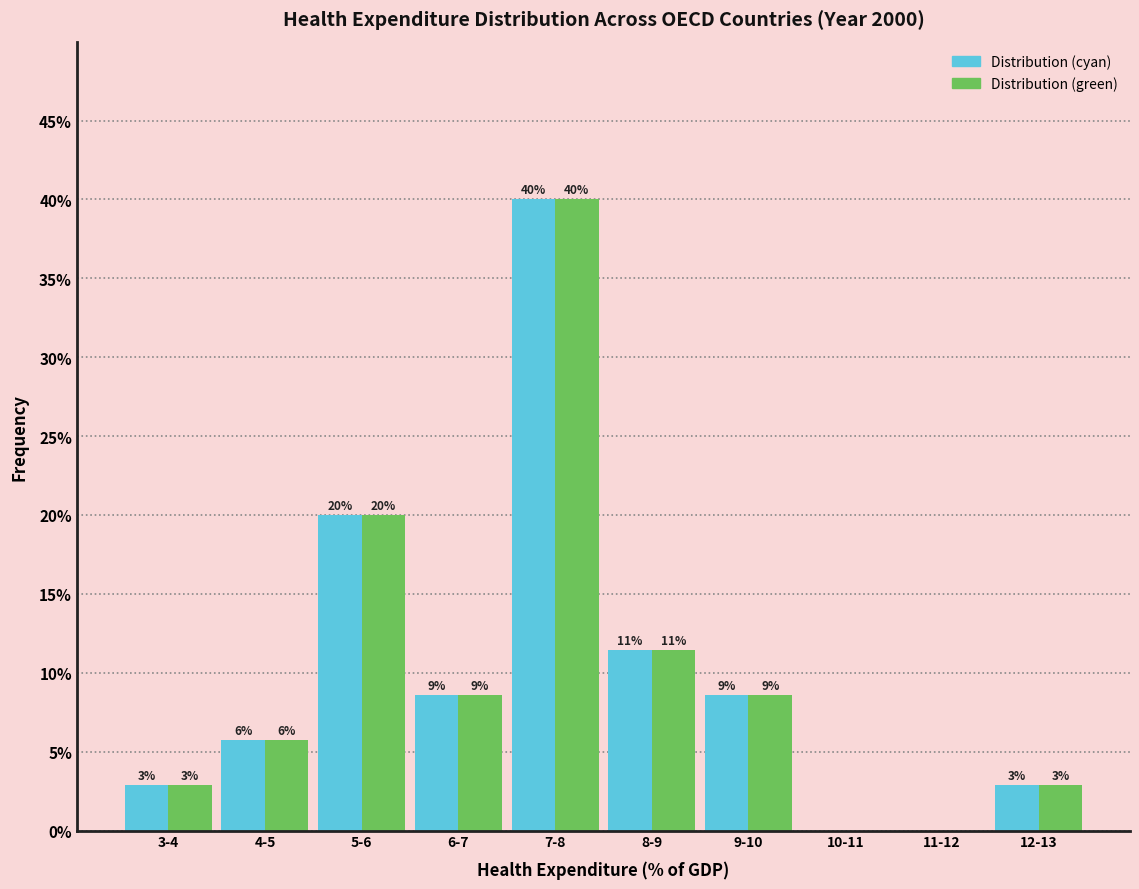

Does the chart contain stacked bars?

No